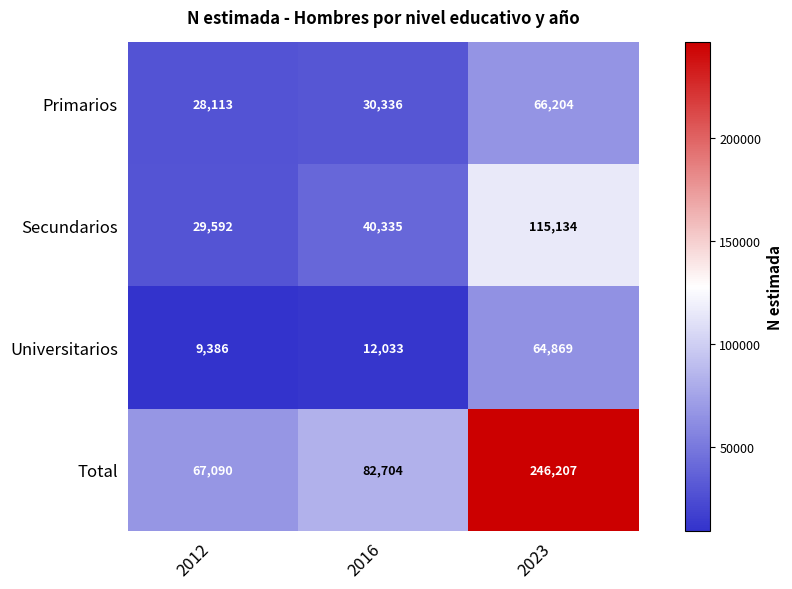

The Universitarios series shows 9386 at 2012. True or false?

True